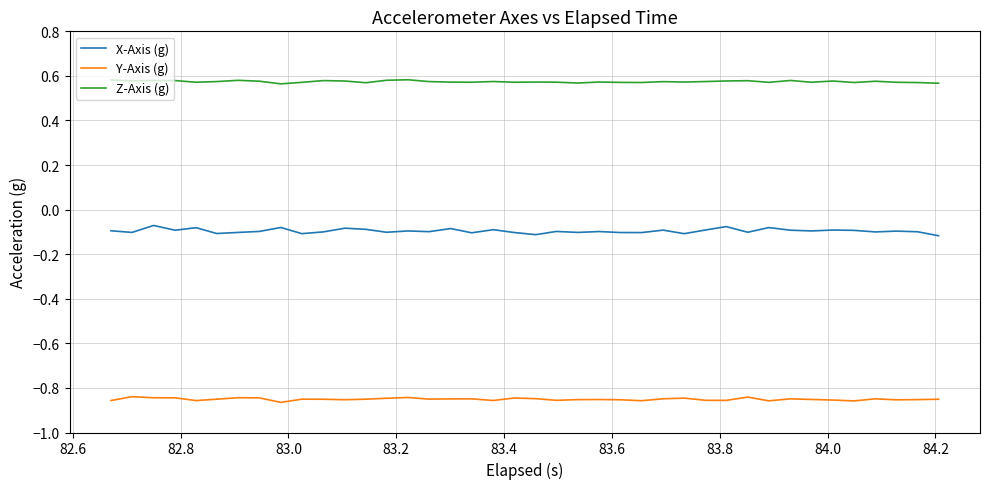

Which series has the largest total across all categories?

Z-Axis (g)